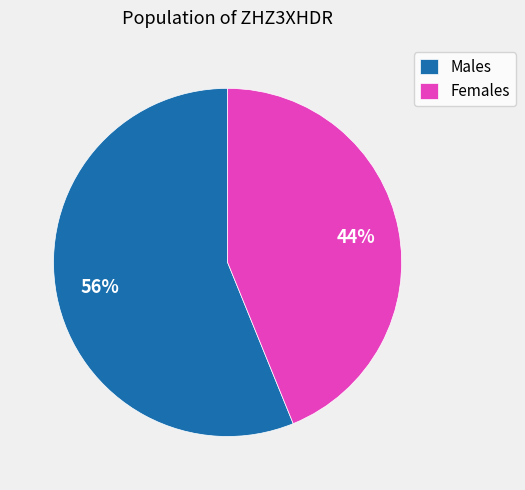

To the nearest percent, what is the average slice percentage?

50%